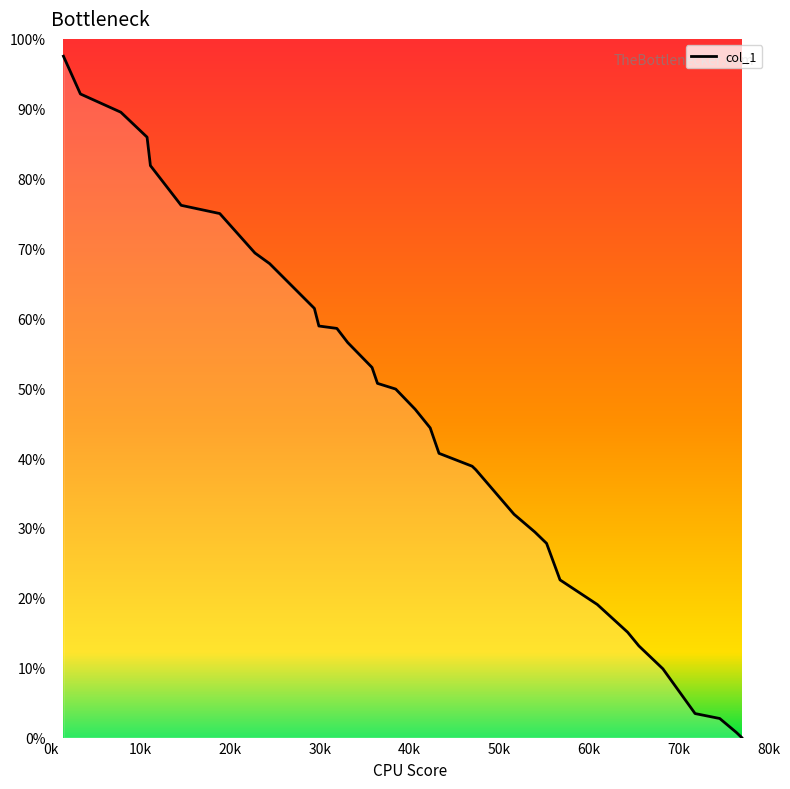

What is the maximum value shown in the chart?

97.5